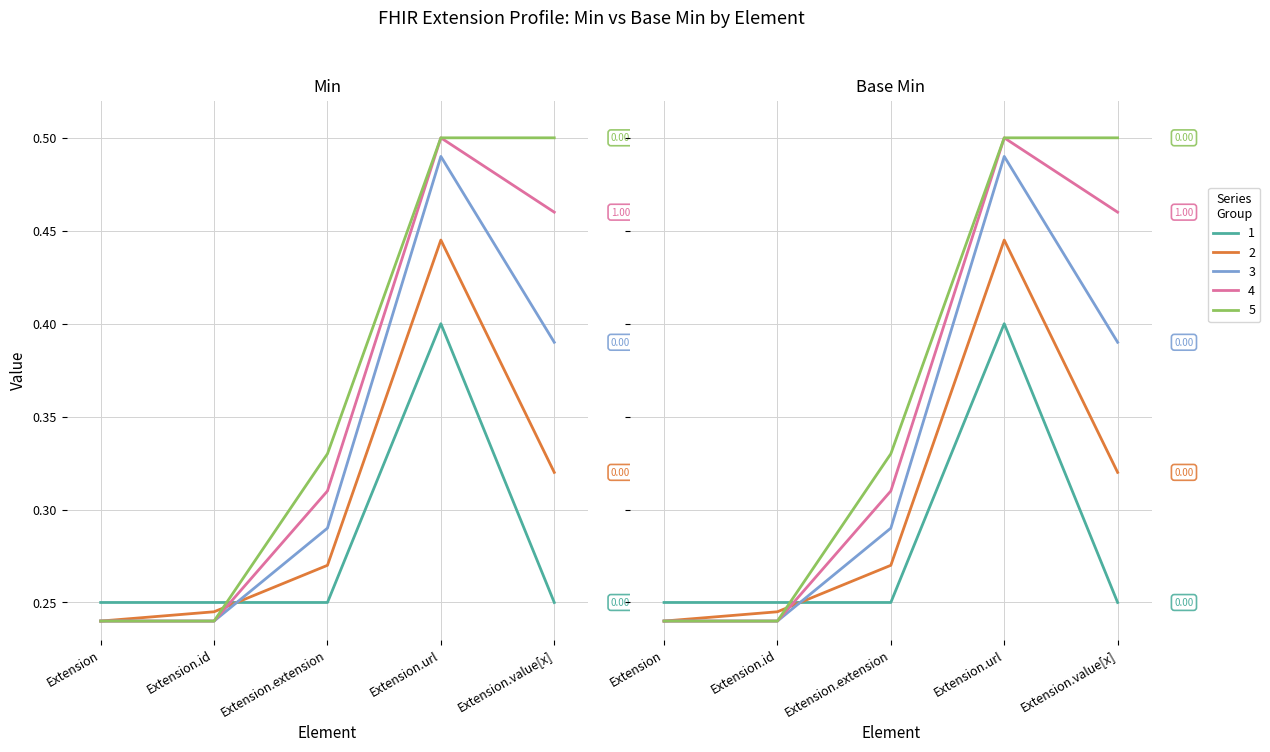

Which category has the highest value in the Base Min series?

Extension.url